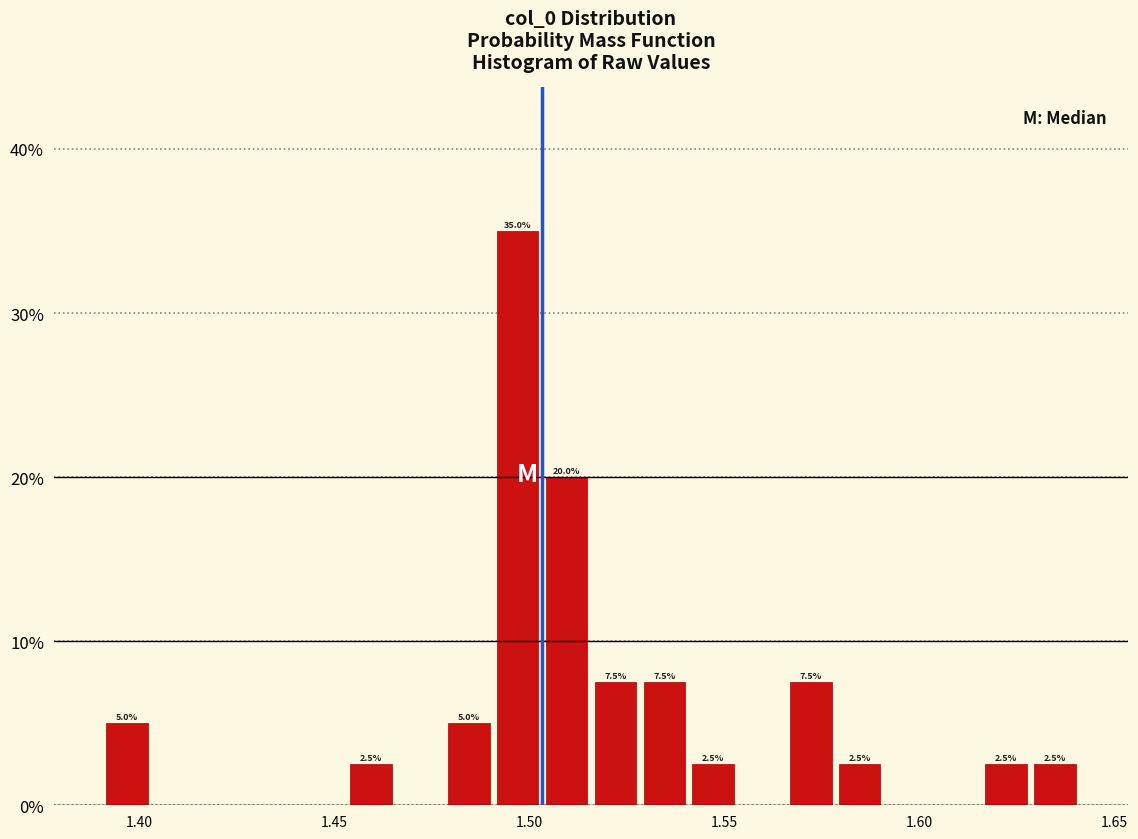

Read against the x-axis, roughly where is the centre of the tallest bar?

1.495